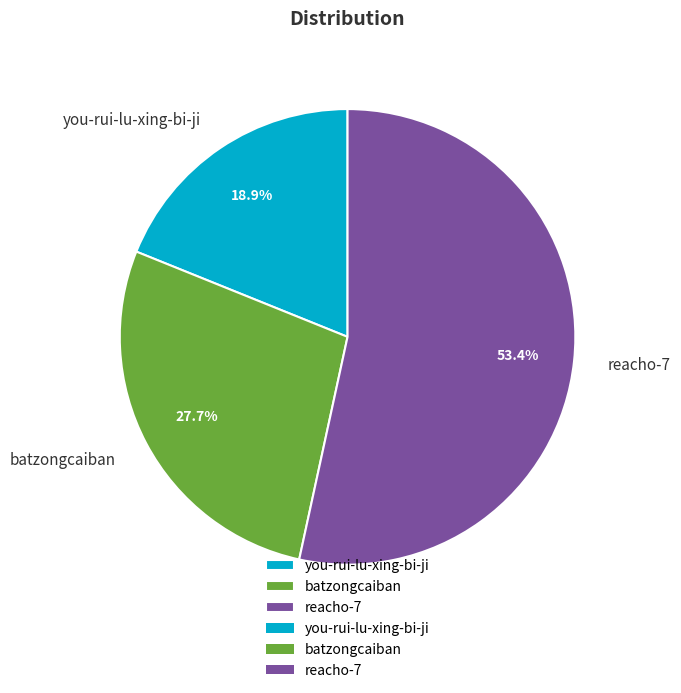

Is the sum of batzongcaiban and you-rui-lu-xing-bi-ji greater than half?

No